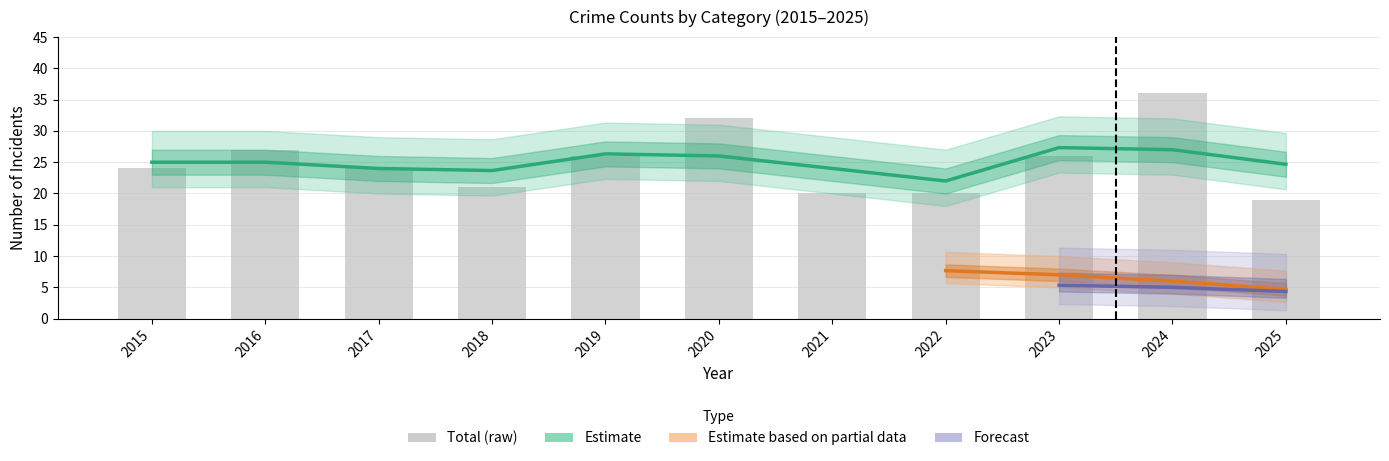

Is it true that Total equals 34 at 2018?

False